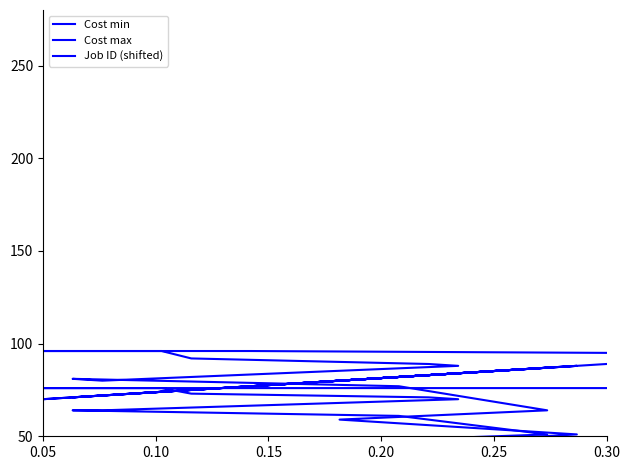

After their last crossing, which series has the higher values: Job ID (shifted) or Cost min?

Job ID (shifted)